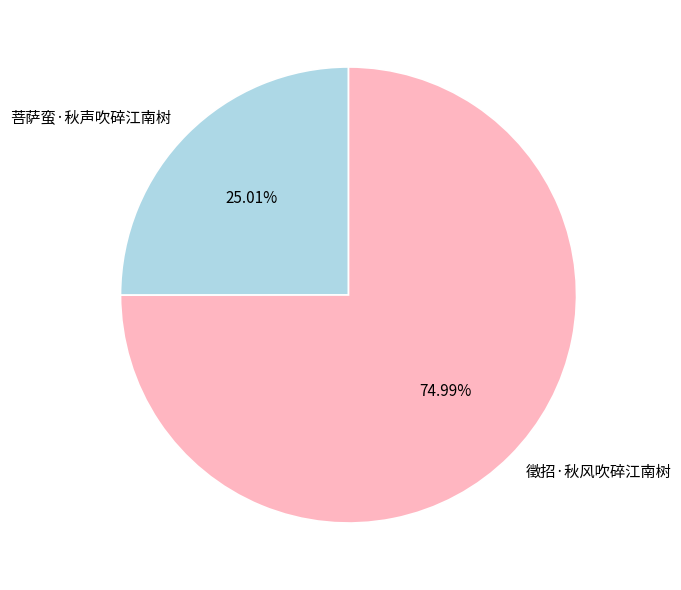

How many segments does this pie chart have?

2